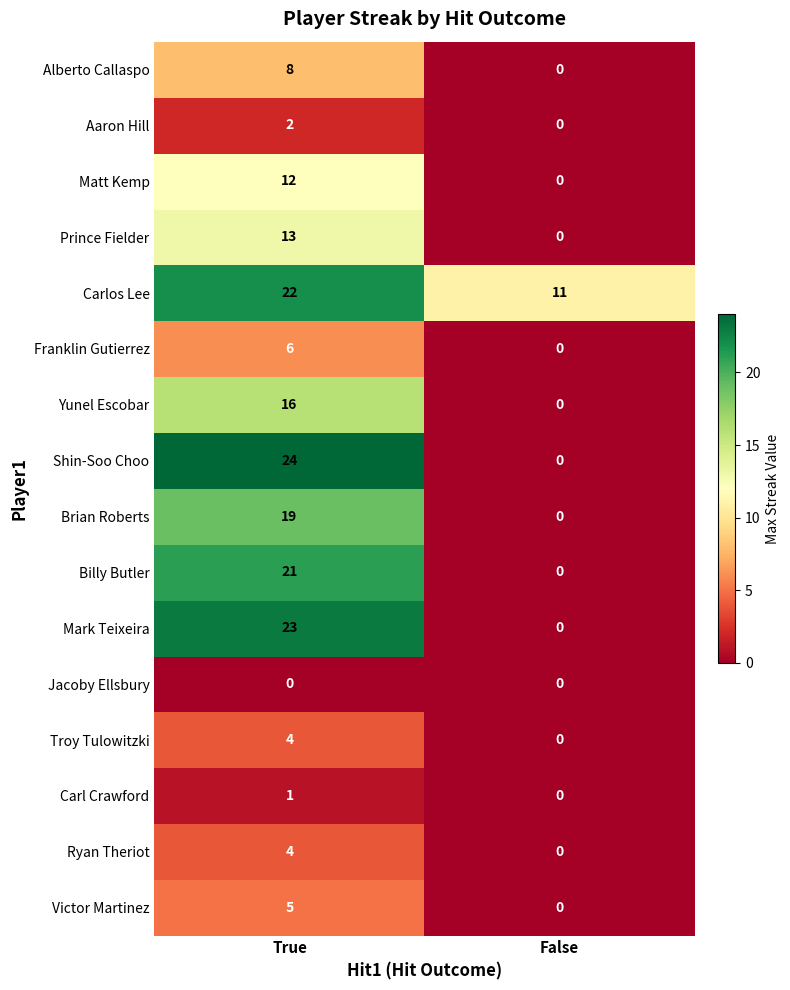

Is it true that Franklin Gutierrez equals -2 at False?

False